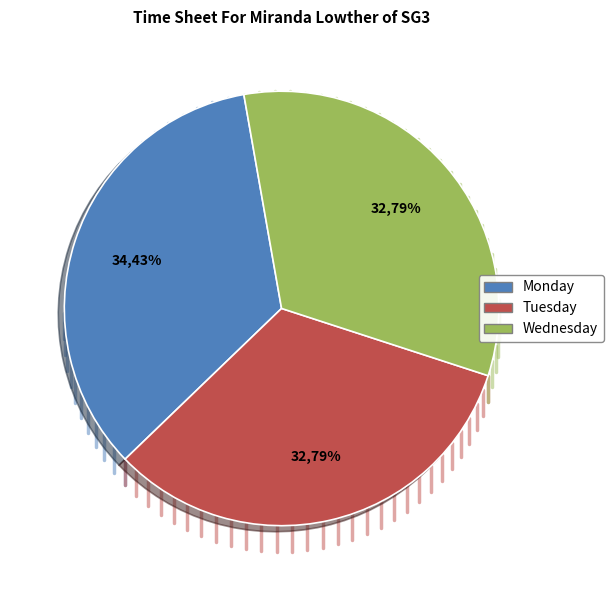

True or false: Monday accounts for 34% of the total.

True